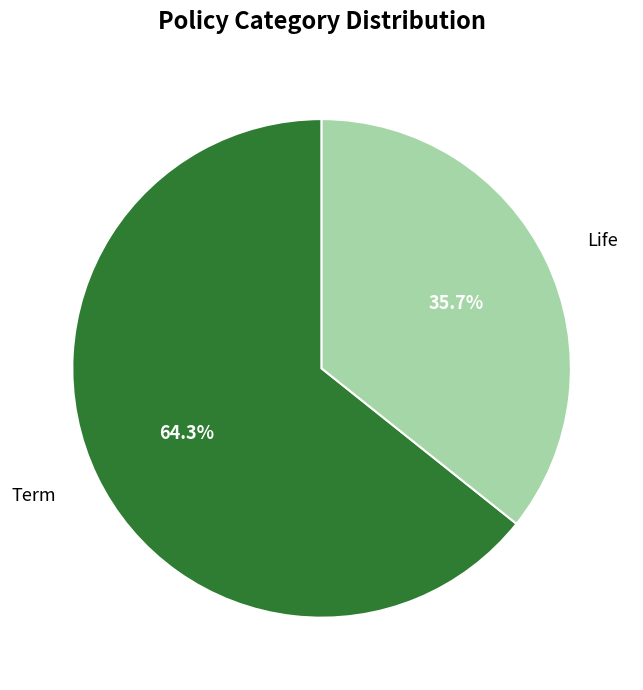

To the nearest percent, what is the difference between the largest and smallest slice percentages?

29%